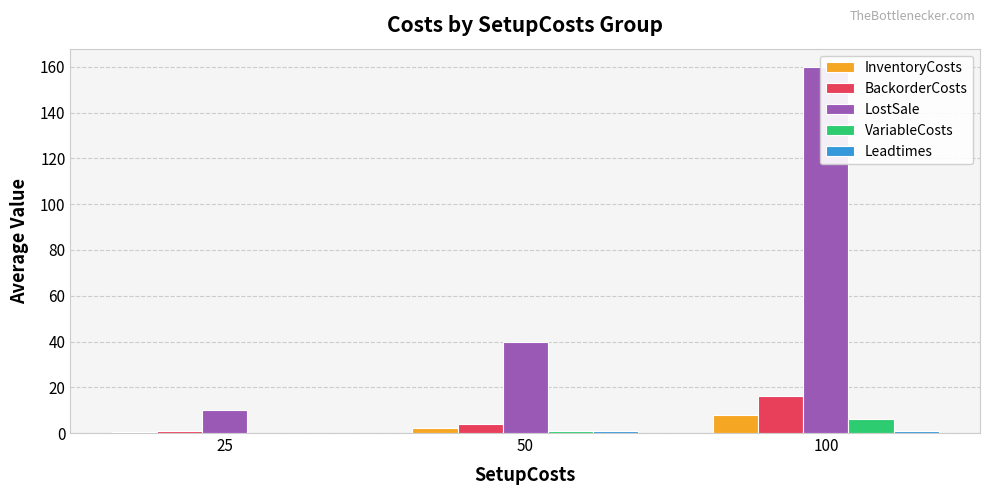

At which label is LostSale closest to 85?

50